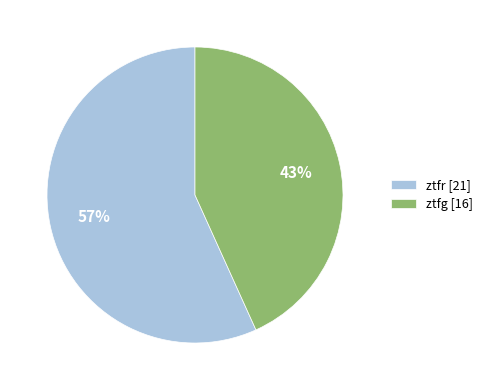

What percentage is the ztfr slice, to the nearest percent?

57%